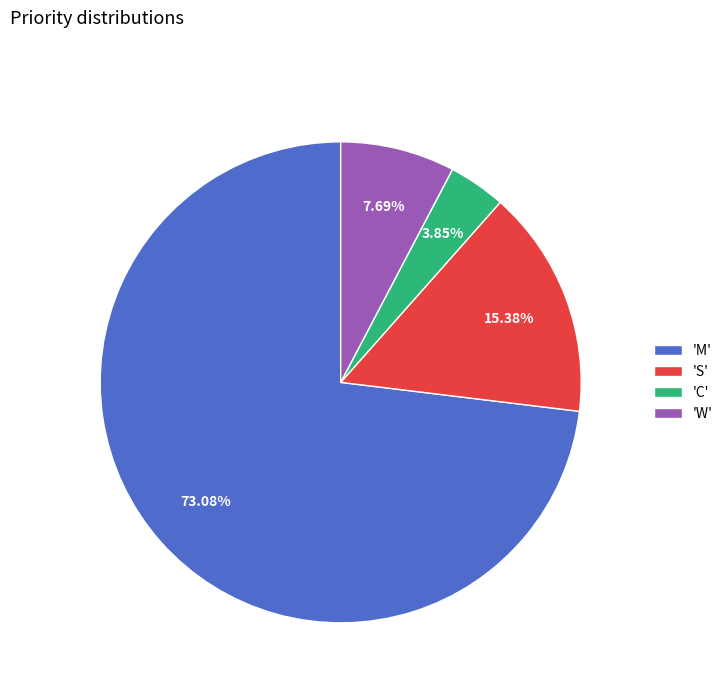

Which slice is the smallest?

'C'